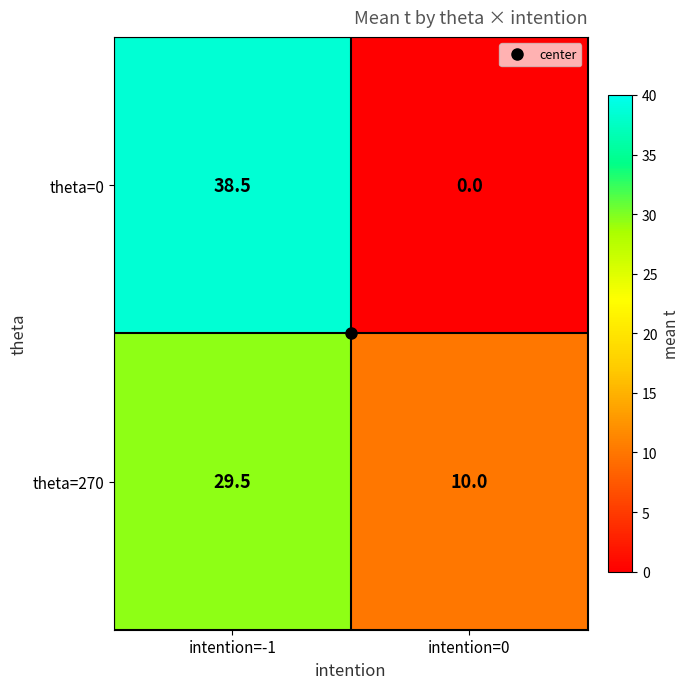

Where does the theta=270 series first go above 29?

intention=-1